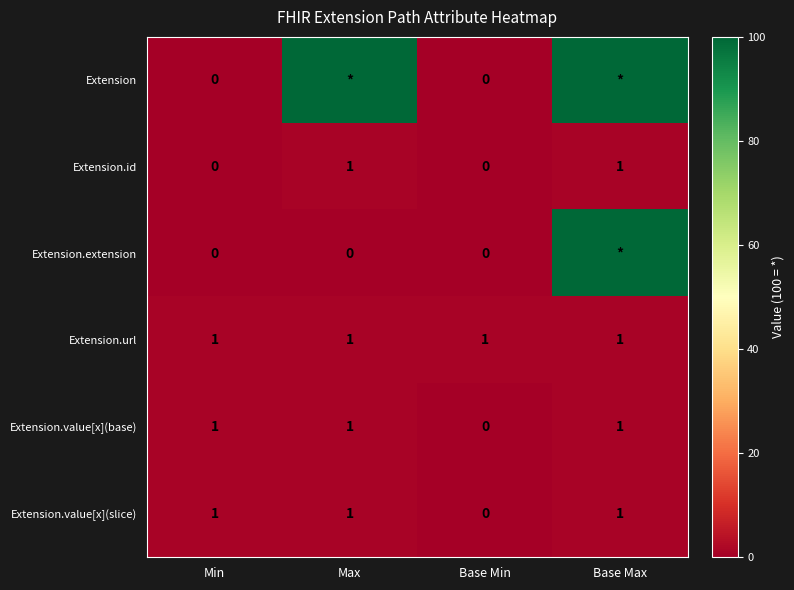

The value of Extension.value[x](slice) at Base Min is 0. True or false?

True